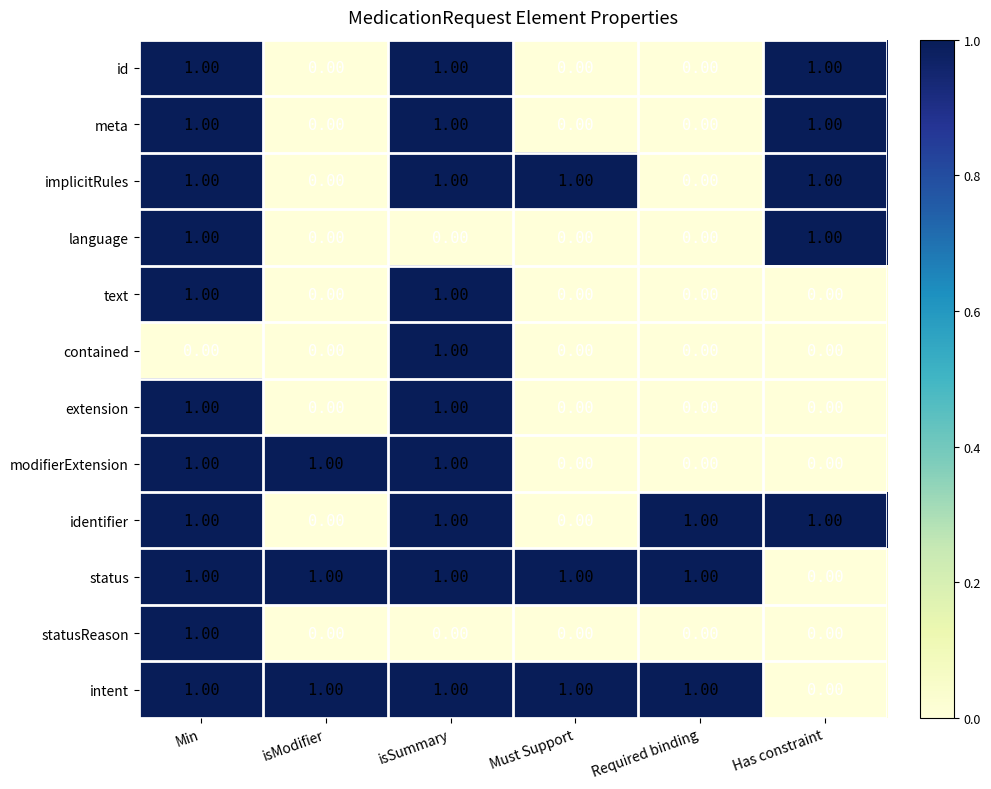

What is the total value across all series at Min?

11